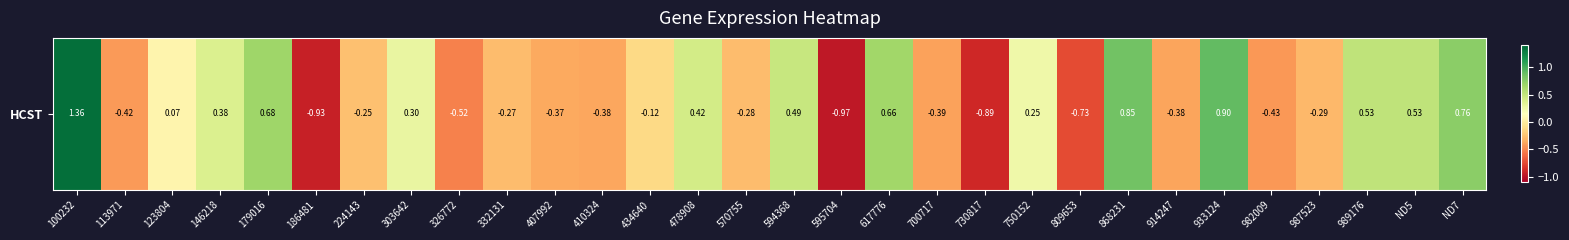

Between 113971 and 989176, which is larger?

989176